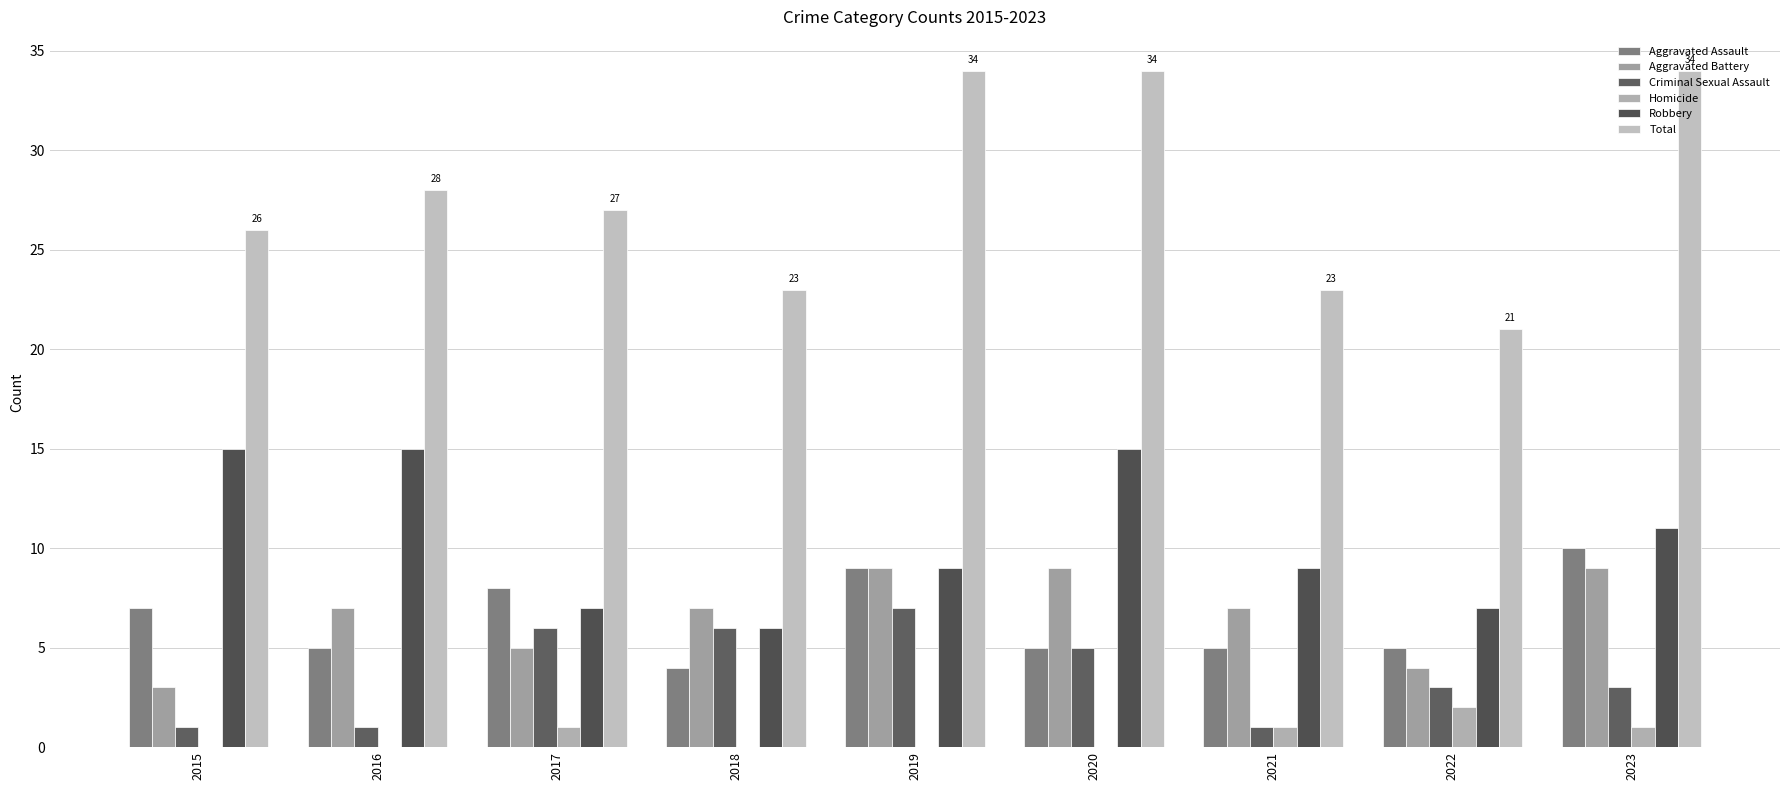

Where is Robbery nearest to the value 10?

2019